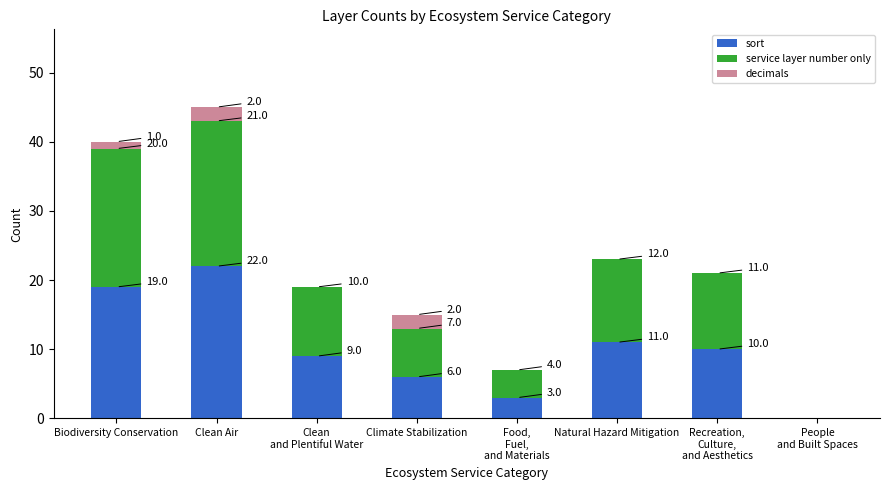

At which category is the sum across all series the highest?

Clean Air